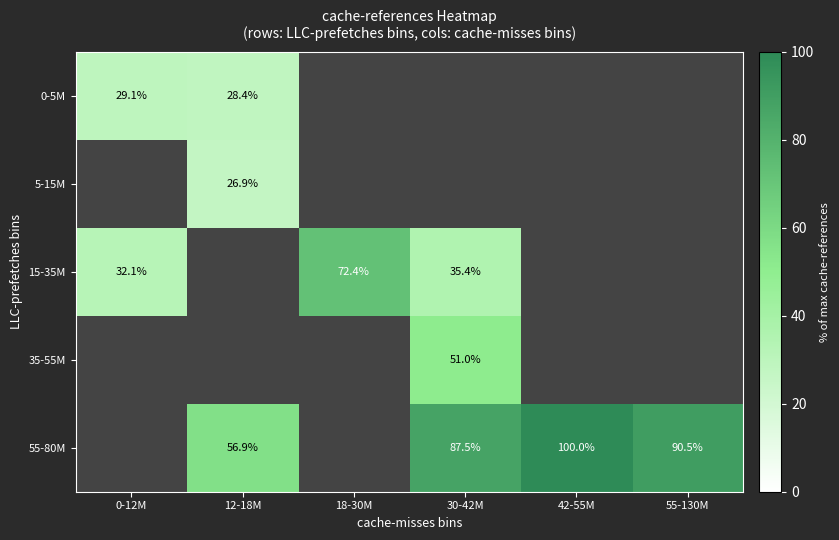

Which series has the widest spread of values?

15-35M